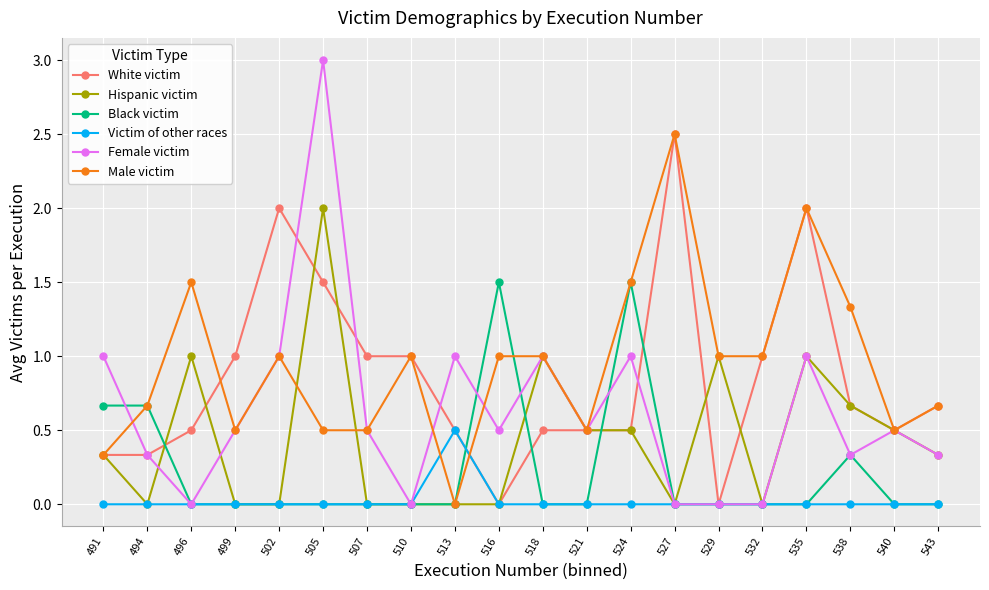

Between 494 and 505, which series saw the biggest shift?

Female victim